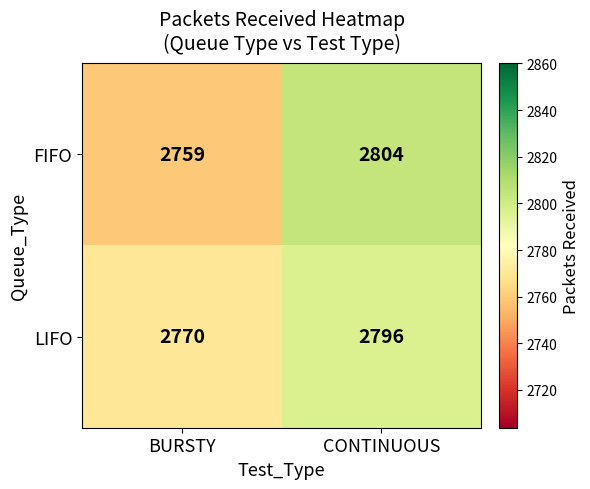

What is the difference between the LIFO values at CONTINUOUS and BURSTY?

26